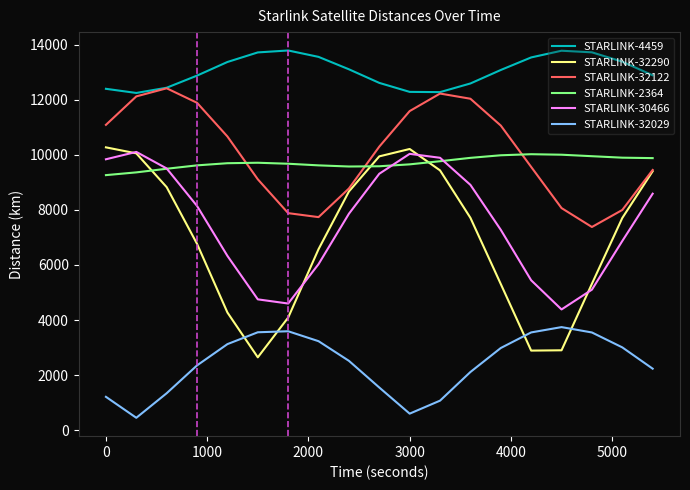

How many interior local peaks does the STARLINK-32029 series have?

2